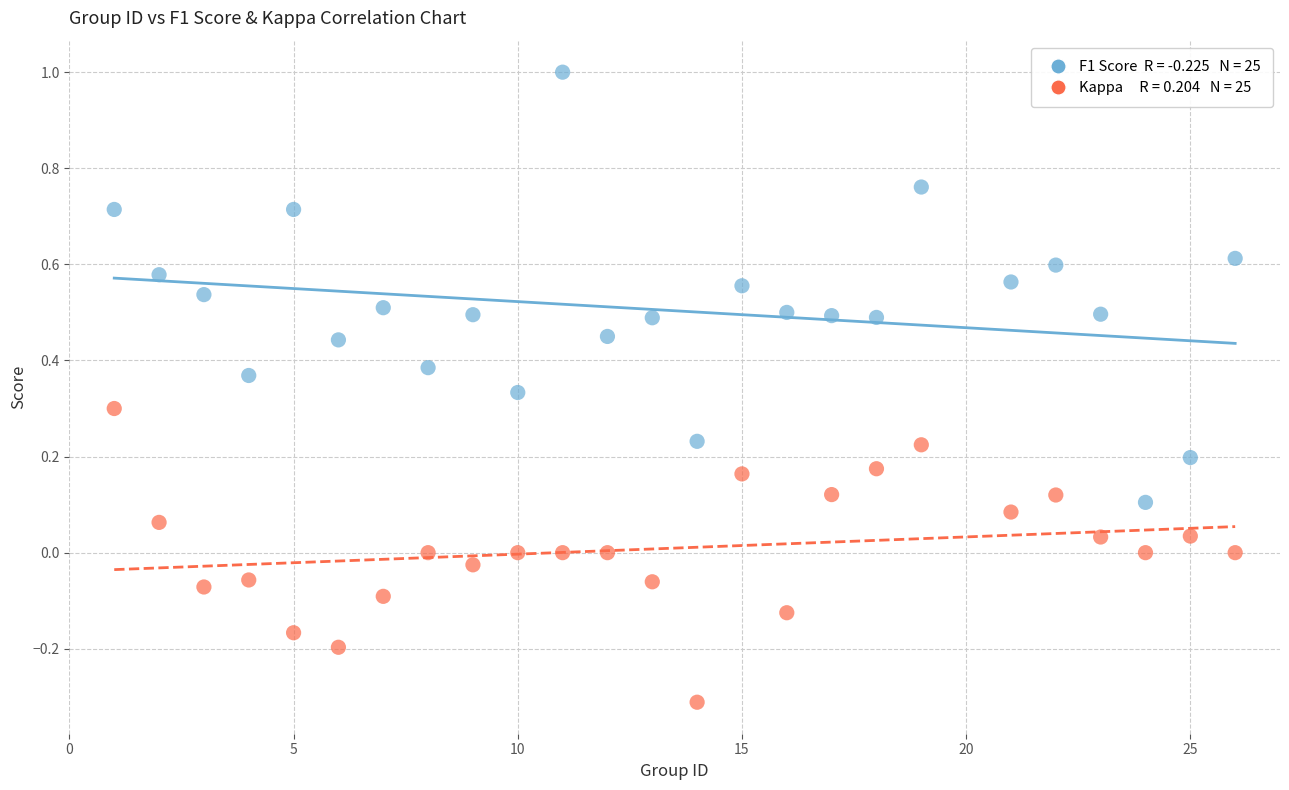

Across all data points, what is the range of X values (max minus min)?

25.0